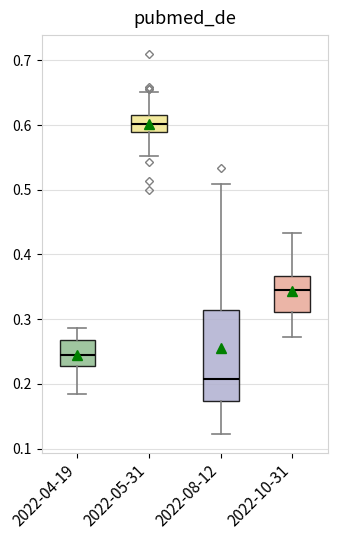

Reading left to right, transcribe this box plot: for each box, give where its median line is, the range the box spans, and where its two whiskers end, as read against the y-axis. The values are not printed on the chart, so give them approximately, as read against the axis.

2022-04-19: median 0.24, box 0.23 to 0.27, whiskers 0.18 to 0.29
2022-05-31: median 0.60, box 0.59 to 0.61, whiskers 0.55 to 0.65
2022-08-12: median 0.21, box 0.17 to 0.31, whiskers 0.12 to 0.51
2022-10-31: median 0.35, box 0.31 to 0.37, whiskers 0.27 to 0.43